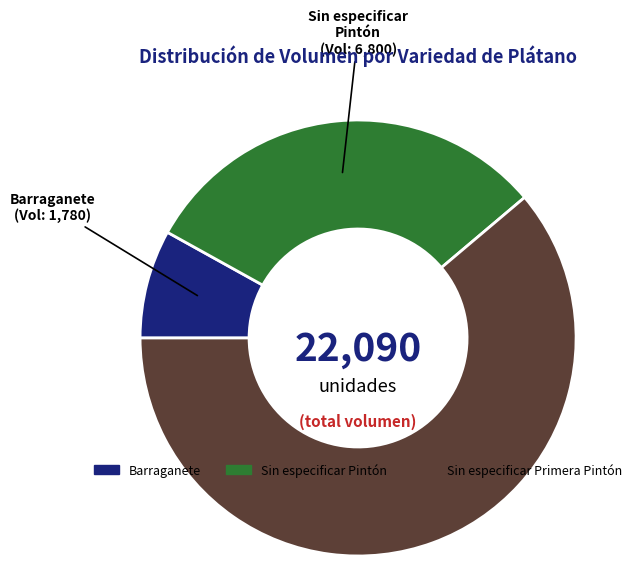

Is there a majority slice in this chart?

Yes